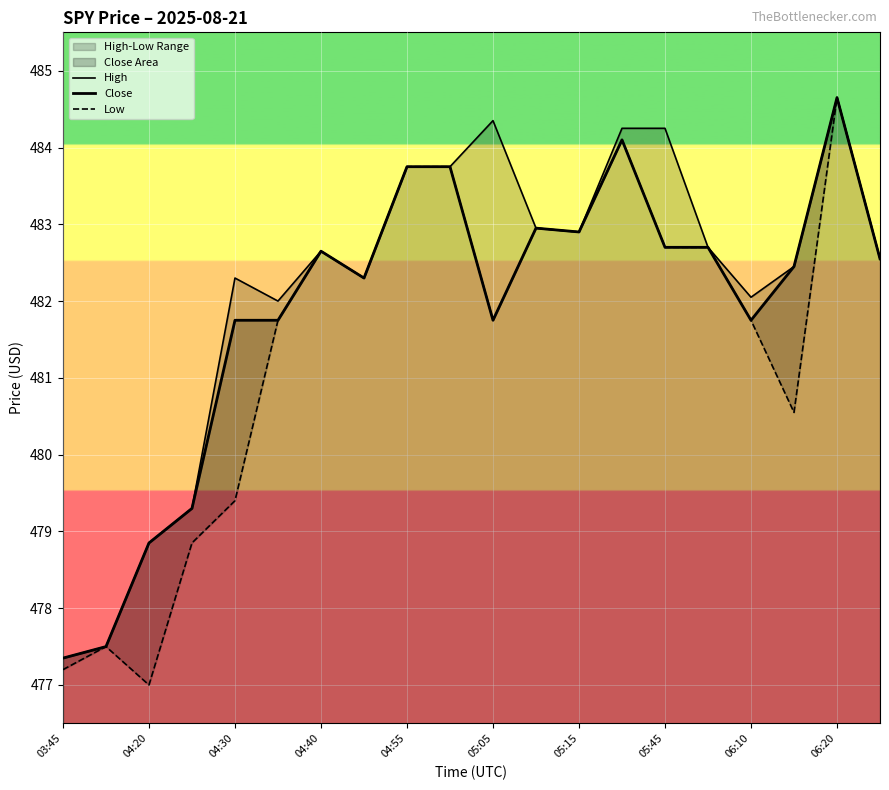

What position from the right is 15?

5